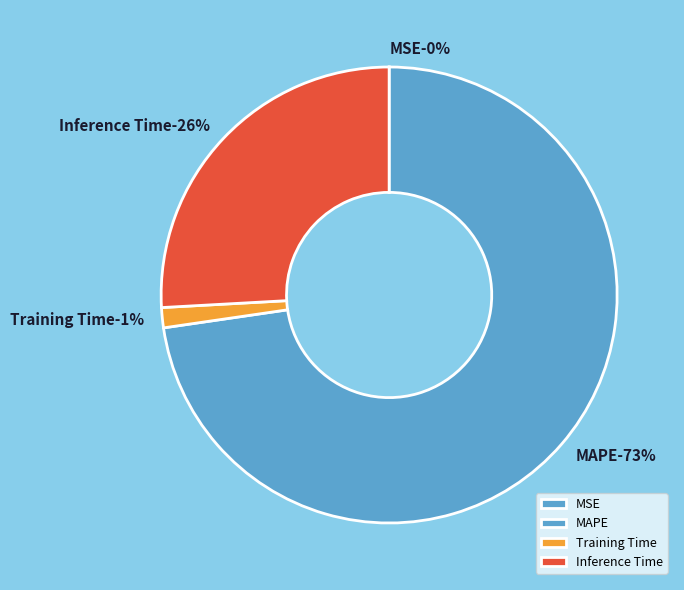

To the nearest percent, what is the average slice percentage?

25%